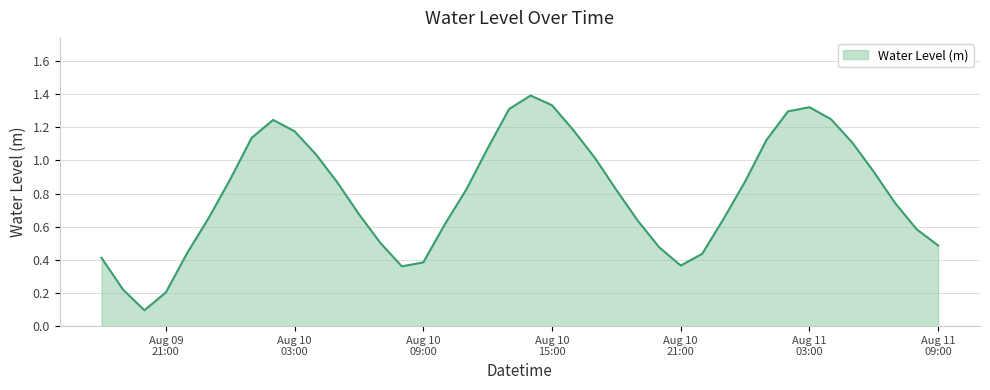

What is the maximum value shown in the chart?

1.4